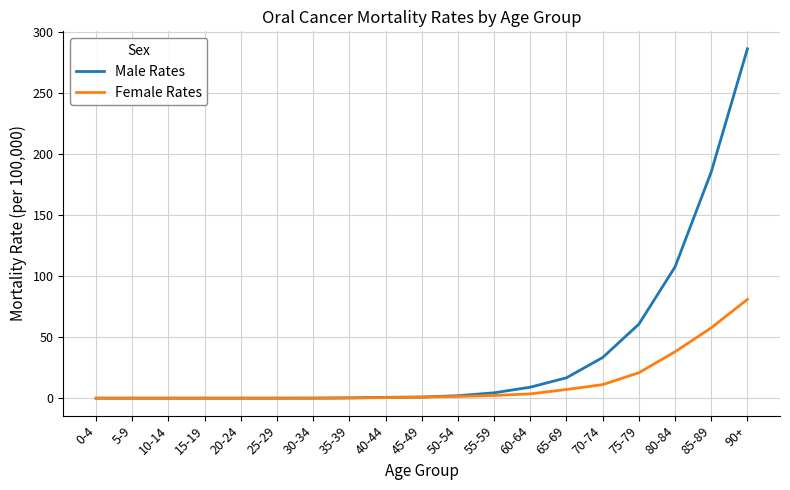

Which series has the largest total across all categories?

Male Rates